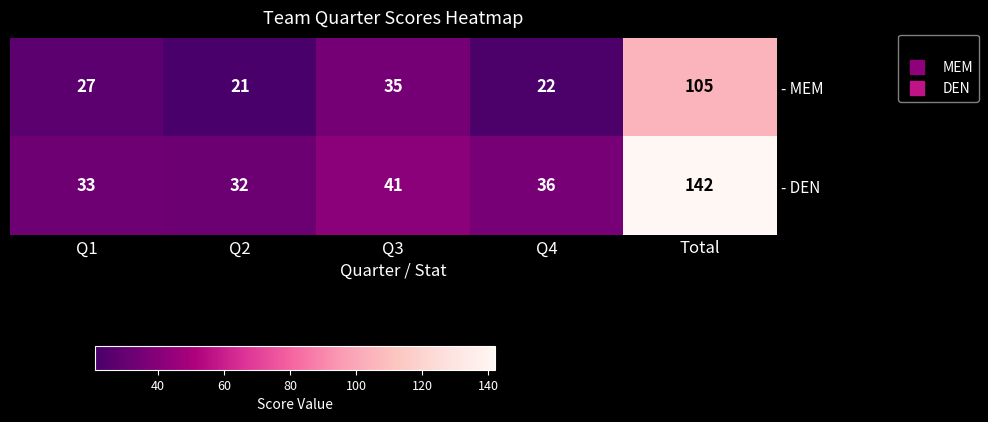

What is the difference between the highest and lowest values at Q2?

11